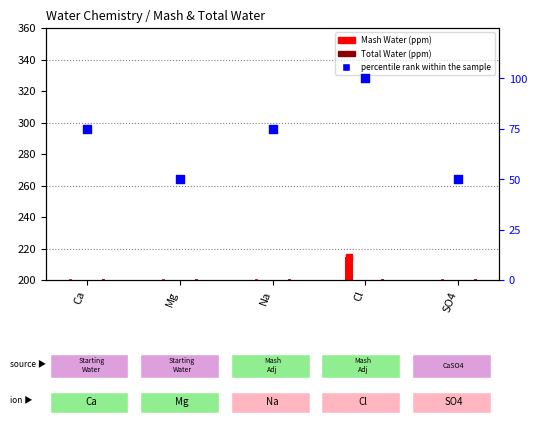

Is the value of Total Water (ppm) at Ca greater than the value of Mash Water (ppm) at SO4?

No